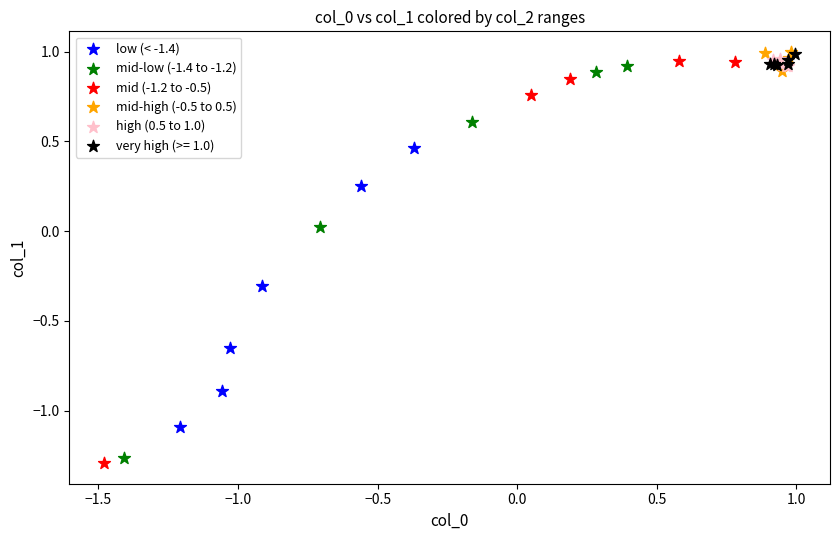

Which series contains the lowest Y value?

mid (-1.2 to -0.5)